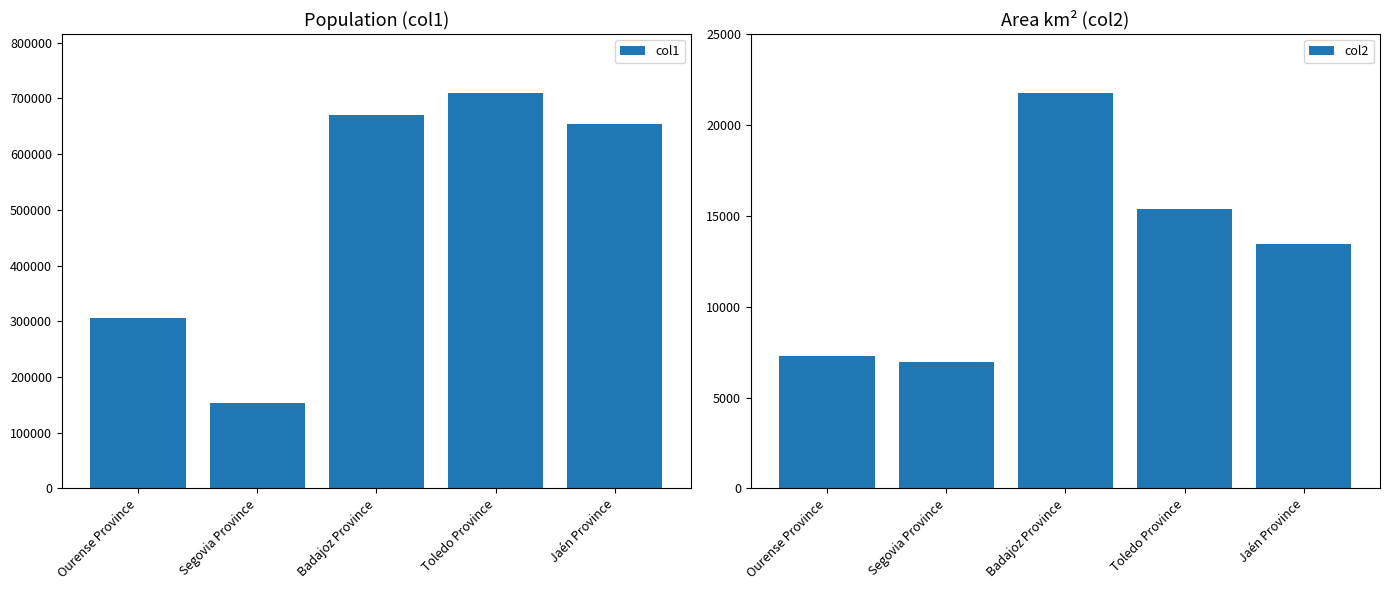

Which series has the largest range (max minus min)?

col1